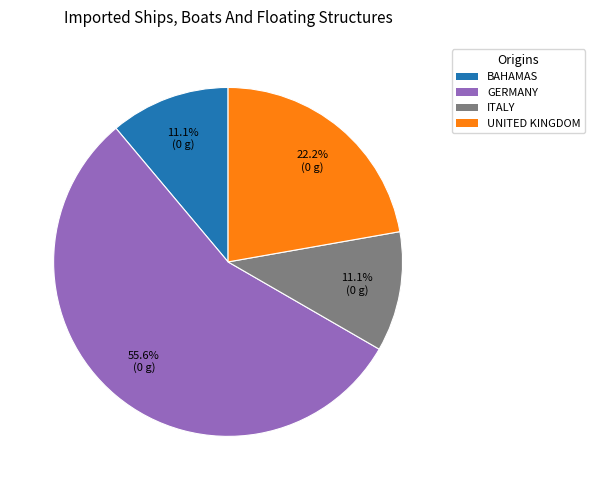

Does any single category account for the majority?

Yes